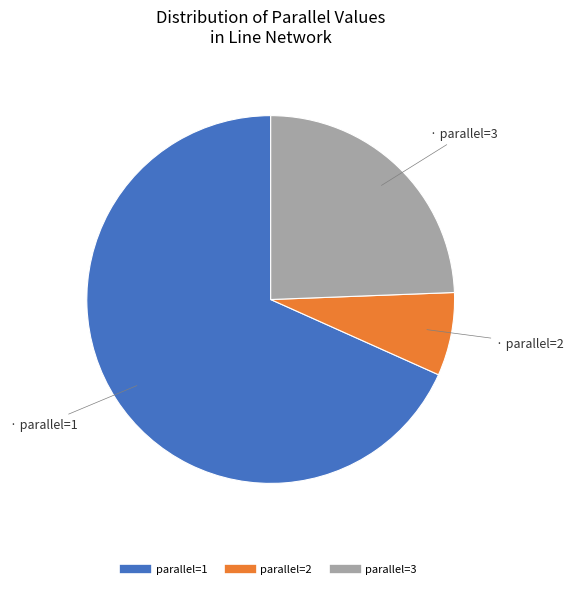

Is there a majority slice in this chart?

Yes